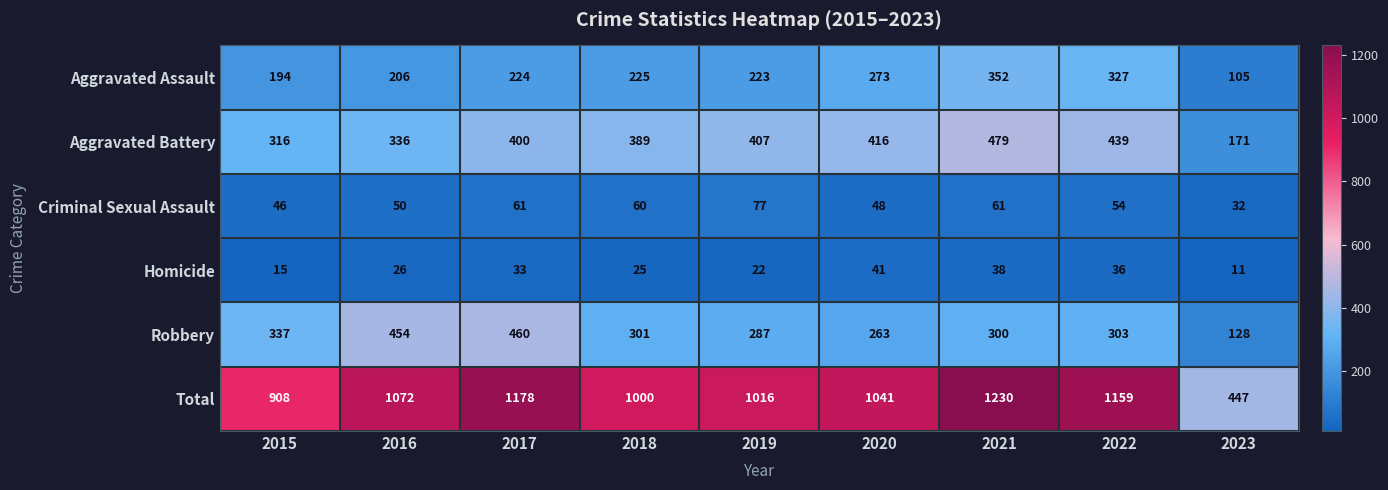

Rank the series by their maximum value, from highest to lowest.

Total, Aggravated Battery, Robbery, Aggravated Assault, Criminal Sexual Assault, Homicide